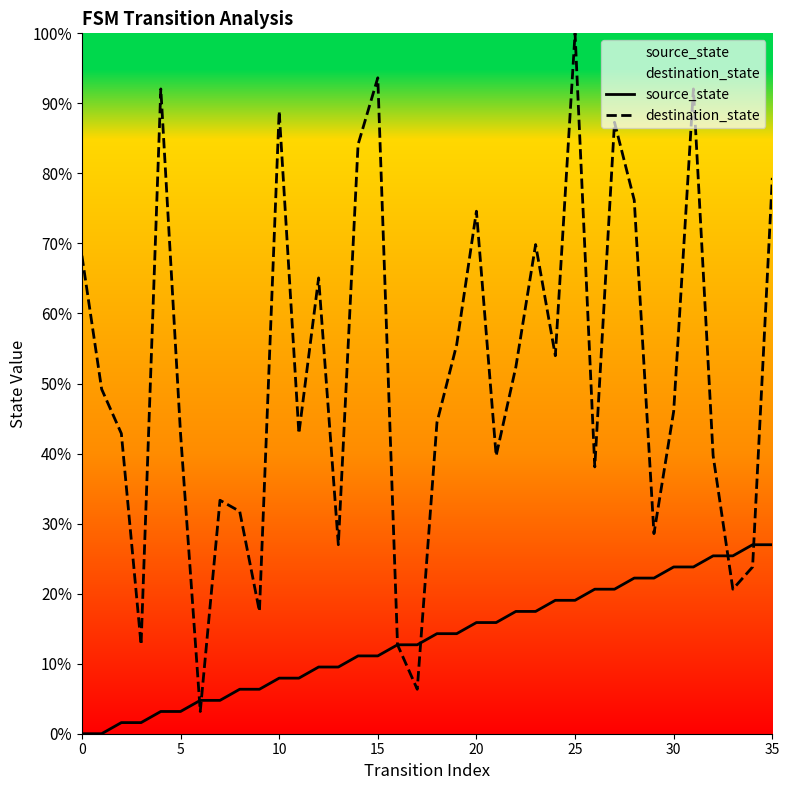

Rank the series at 10 from highest to lowest value.

destination_state, source_state